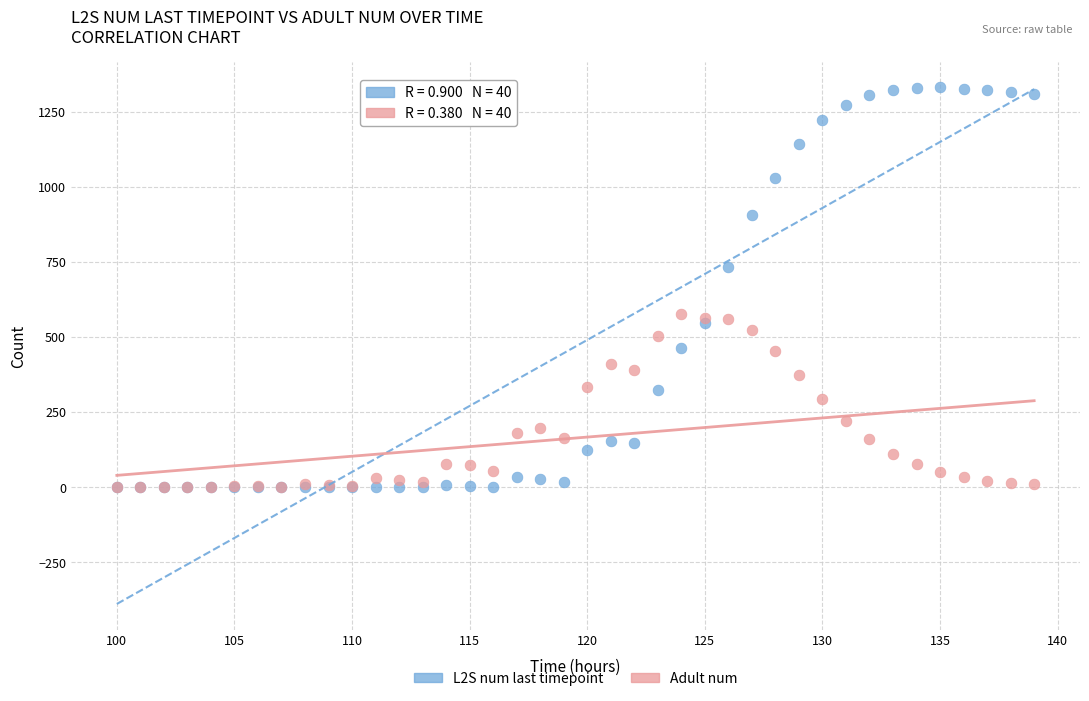

What are all the series names shown in the legend?

L2S num last timepoint, Adult num